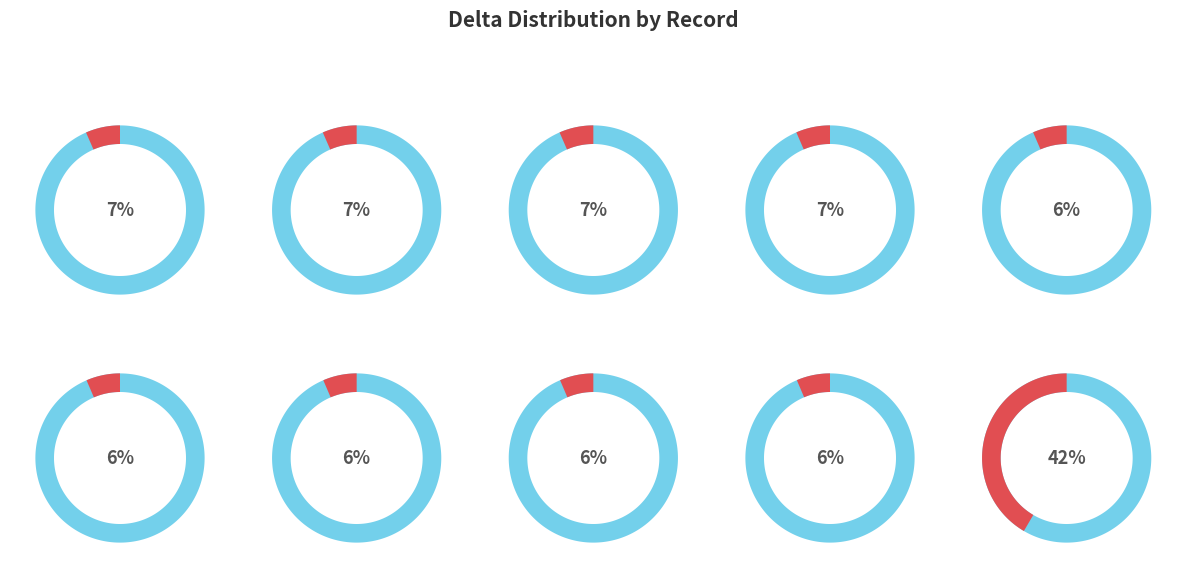

Does any single category account for the majority?

No